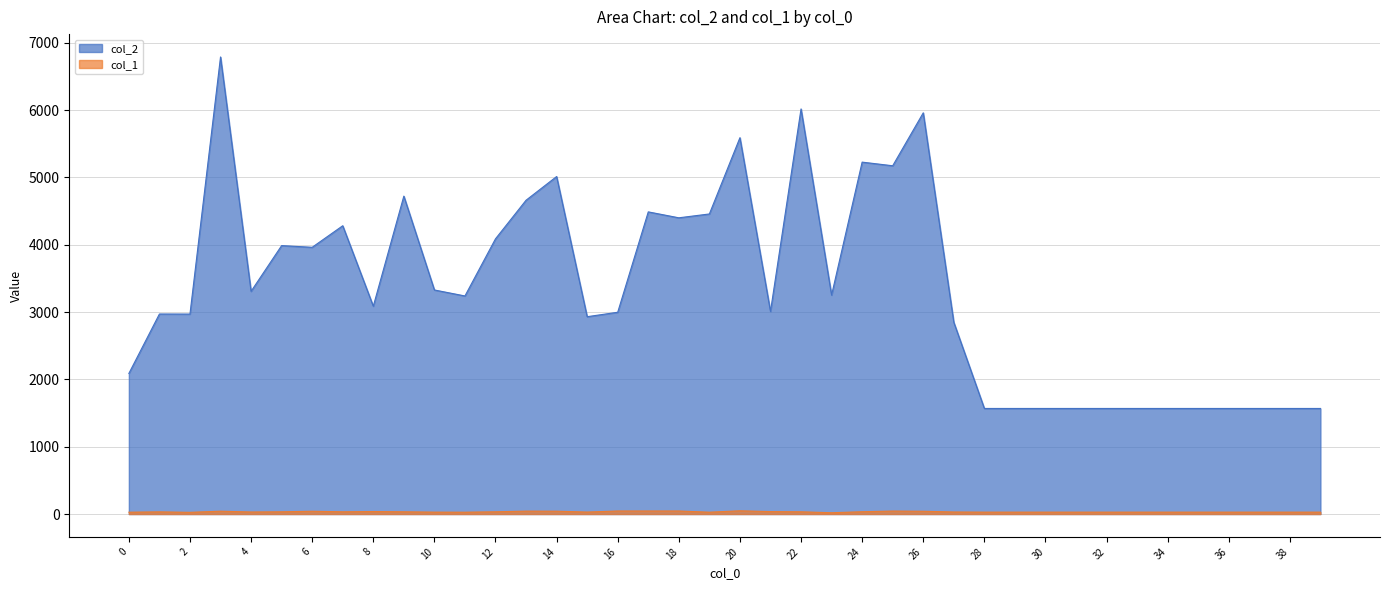

At which label is col_1 closest to 33?

5